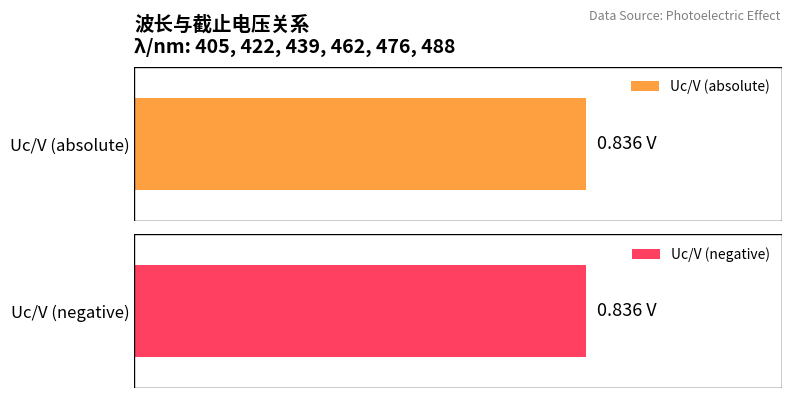

Does the chart contain stacked bars?

No